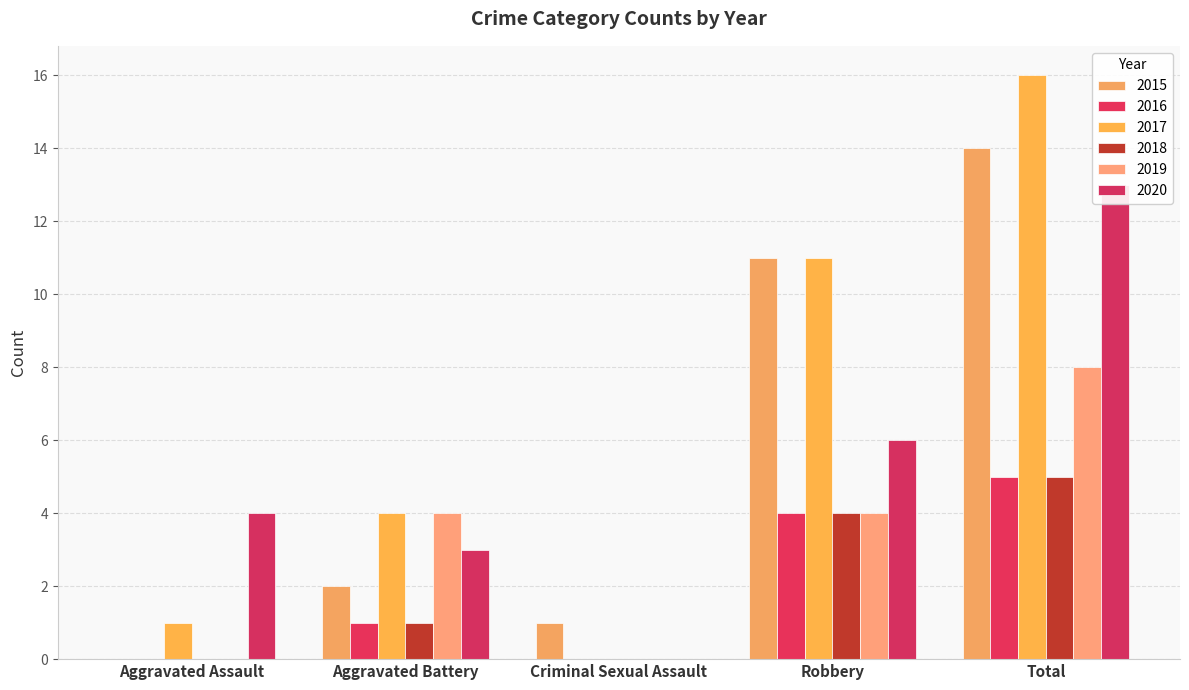

The value of 2020 at Aggravated Assault is 1. True or false?

False